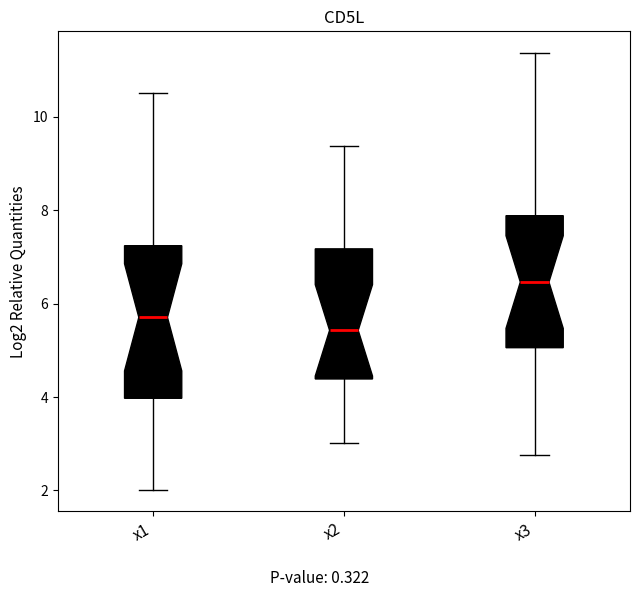

Where does the upper whisker of the box for x2 end on the y-axis? The values are not printed on the chart, so give them approximately, as read against the axis.

9.4